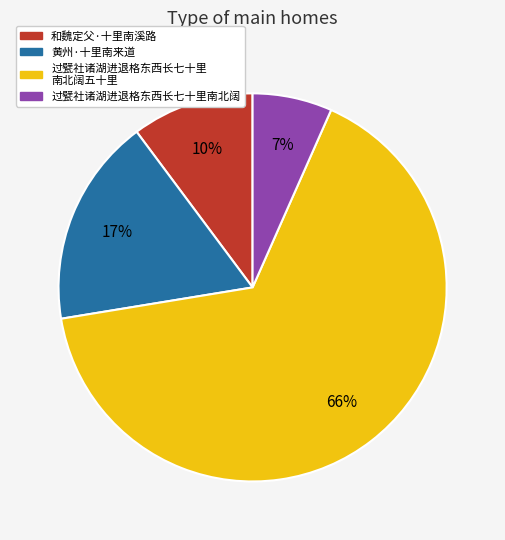

To the nearest percent, what is the average slice percentage?

25%